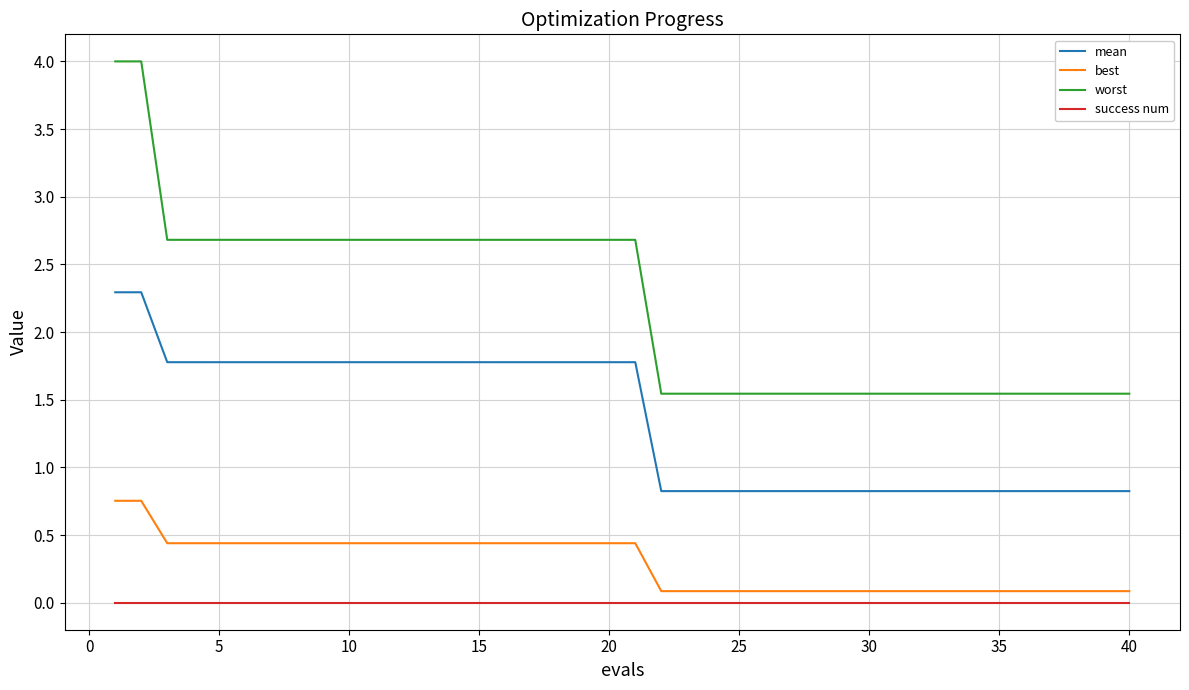

What is the difference between the maximum and second lowest values in the best series?

0.7